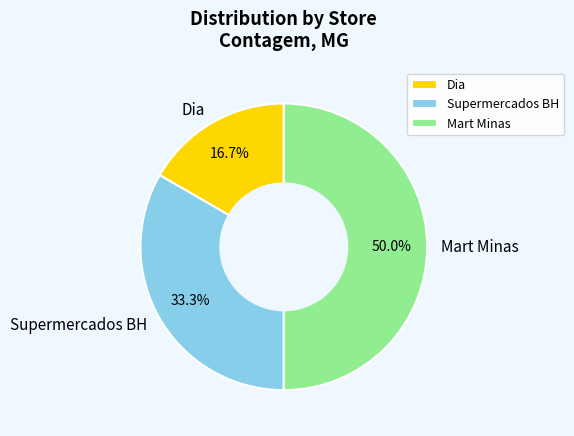

Which category has the smallest portion of the pie?

Dia